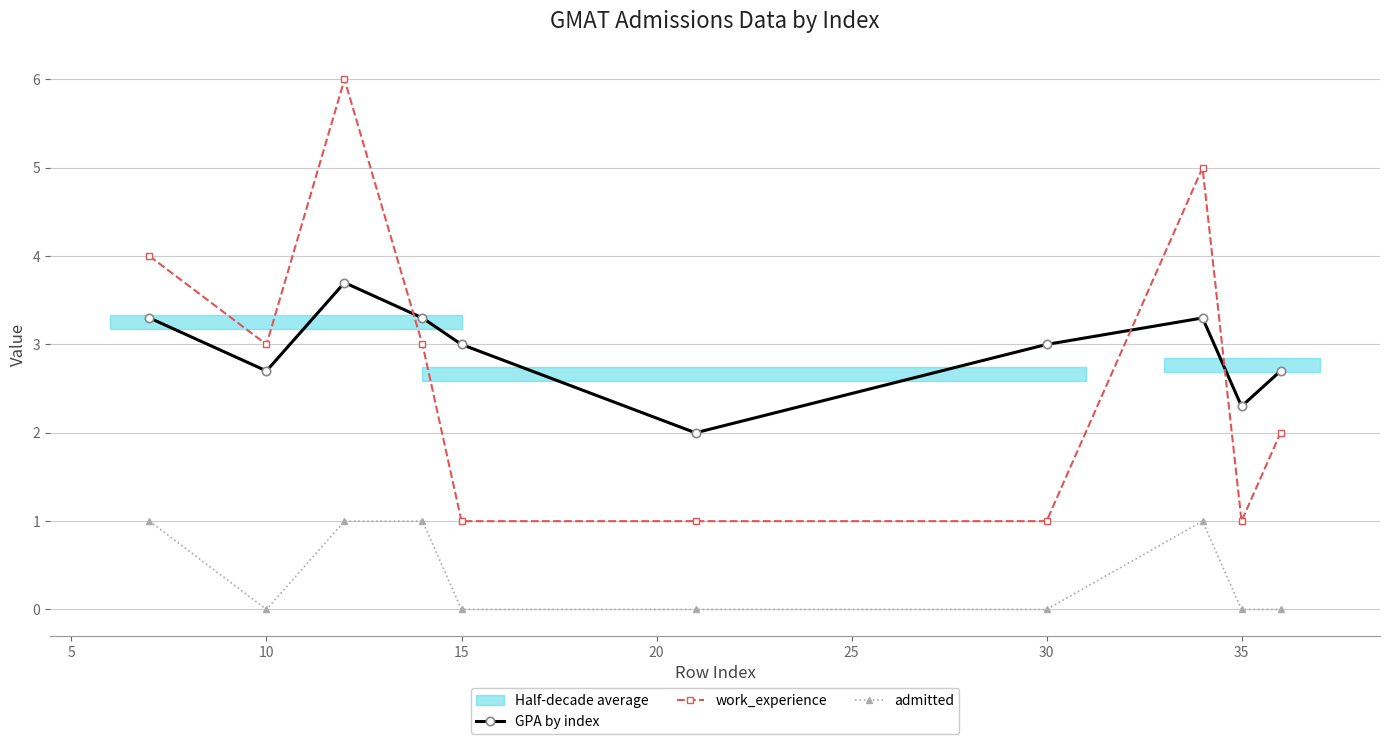

What is the highest value of the work_experience series?

6.0